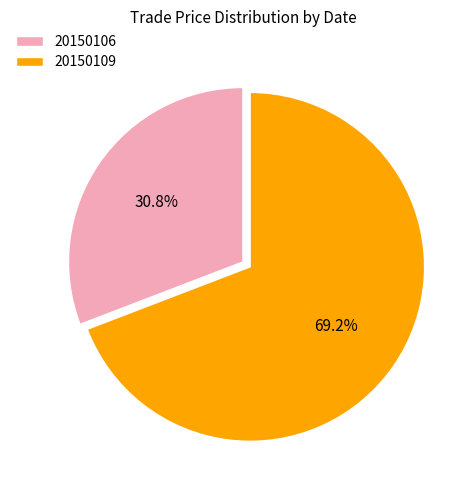

What percentage is the 20150106 slice, to the nearest percent?

31%